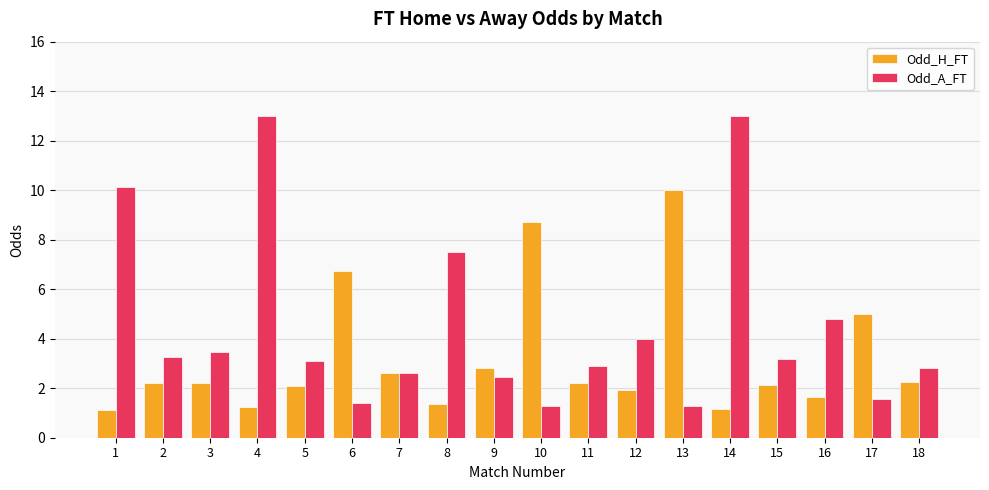

At which label is Odd_A_FT closest to 7?

8